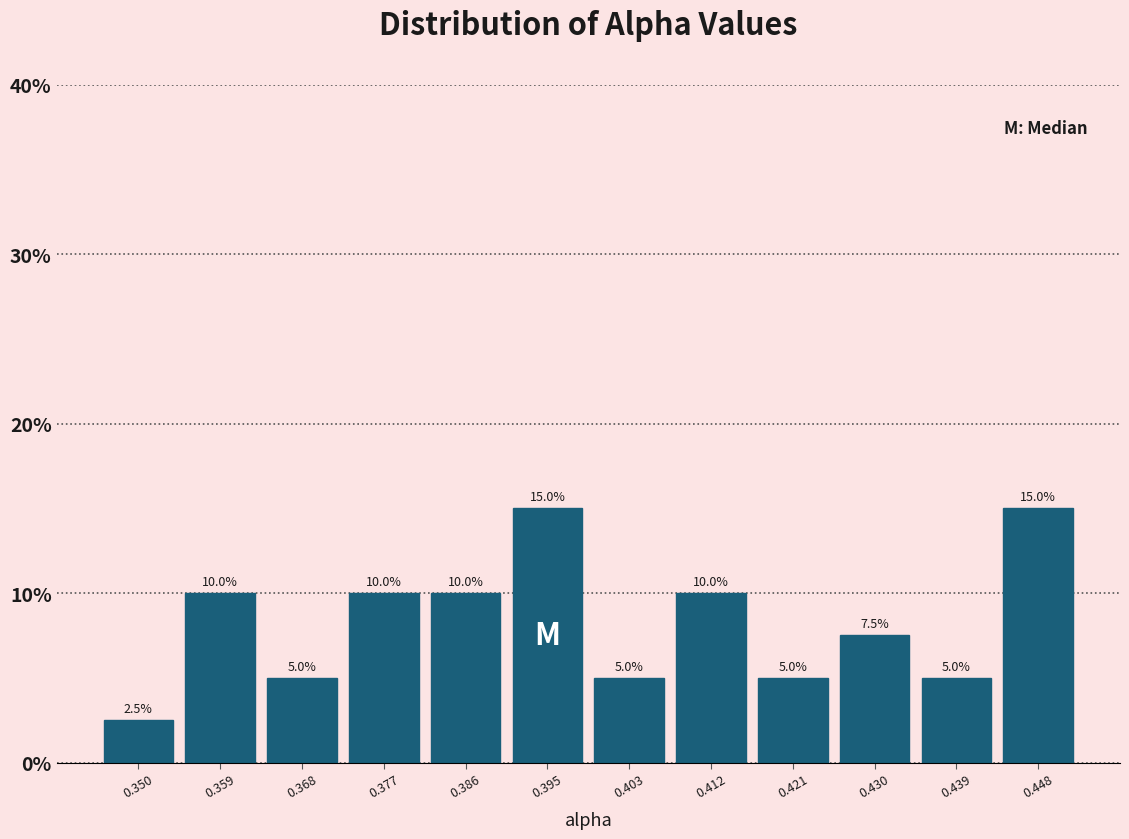

Reading left to right, transcribe this chart: for each bar, give the range it covers on the x-axis and its height. The bar edges are not printed on the chart, so give them approximately, as read against the axis.

0.346 to 0.355: 2.5
0.355 to 0.364: 10.0
0.364 to 0.373: 5.0
0.373 to 0.381: 10.0
0.381 to 0.390: 10.0
0.390 to 0.399: 15.0
0.399 to 0.408: 5.0
0.408 to 0.417: 10.0
0.417 to 0.426: 5.0
0.426 to 0.434: 7.5
0.434 to 0.443: 5.0
0.443 to 0.452: 15.0